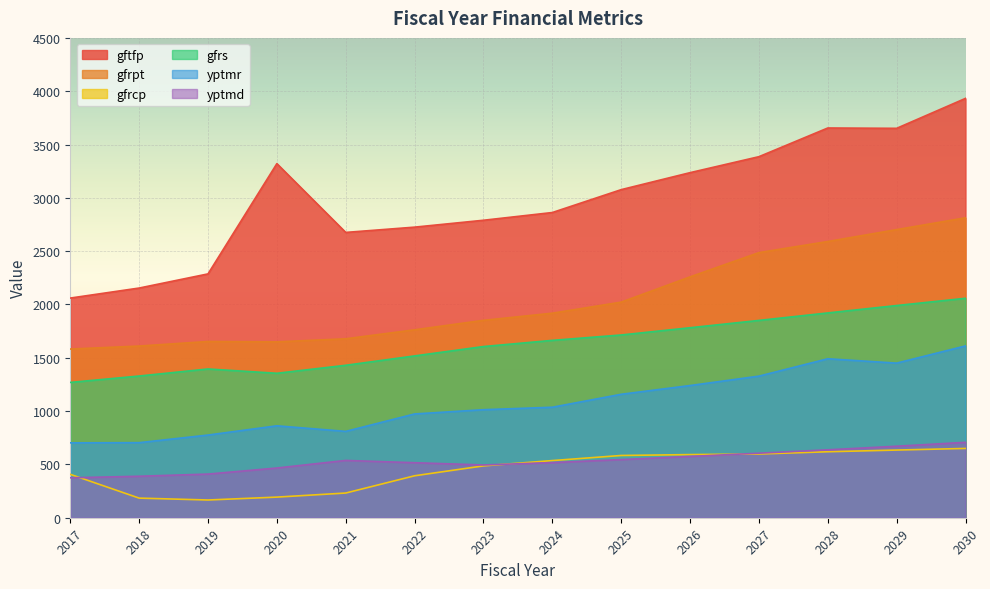

Reading right to left, list all the values displayed in this chart.

gftfp: 2030=3932.6	2029=3651.8	2028=3654.9	2027=3385.9	2026=3236.1	2025=3076.8	2024=2862.2	2023=2789.8	2022=2725.2	2021=2675.7	2020=3320.8	2019=2286.7	2018=2154.0	2017=2060.0
gfrpt: 2030=2812.9	2029=2702.0	2028=2590.4	2027=2486.3	2026=2258.8	2025=2021.9	2024=1918.2	2023=1851.2	2022=1762.3	2021=1678.2	2020=1649.5	2019=1652.9	2018=1610.0	2017=1582.0
gfrcp: 2030=649.8	2029=634.7	2028=618.7	2027=597.7	2026=592.2	2025=583.8	2024=536.0	2023=486.3	2022=393.5	2021=231.6	2020=193.4	2019=166.3	2018=184.0	2017=407.0
gfrs: 2030=2057.9	2029=1990.0	2028=1920.6	2027=1850.4	2026=1781.8	2025=1713.9	2024=1663.3	2023=1605.5	2022=1517.6	2021=1429.7	2020=1354.7	2019=1395.1	2018=1329.0	2017=1269.0
yptmr: 2030=1611.3	2029=1449.9	2028=1490.8	2027=1328.0	2026=1239.7	2025=1157.8	2024=1036.2	2023=1013.1	2022=973.3	2021=809.7	2020=862.1	2019=775.4	2018=704.0	2017=702.3
yptmd: 2030=707.2	2029=670.6	2028=637.0	2027=605.3	2026=574.8	2025=545.4	2024=517.1	2023=494.8	2022=516.0	2021=537.4	2020=466.2	2019=409.4	2018=389.0	2017=374.7